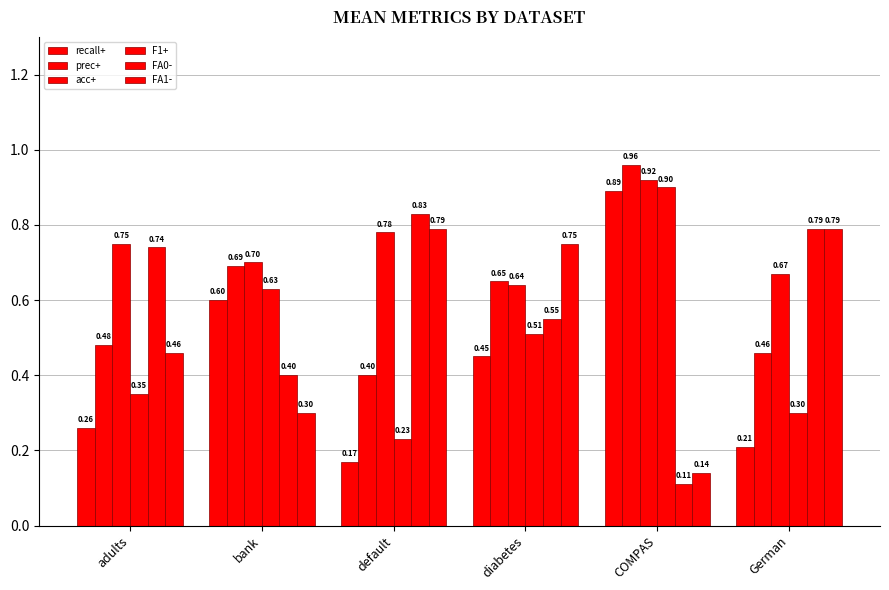

What is the sum of all recall+ values?

2.6